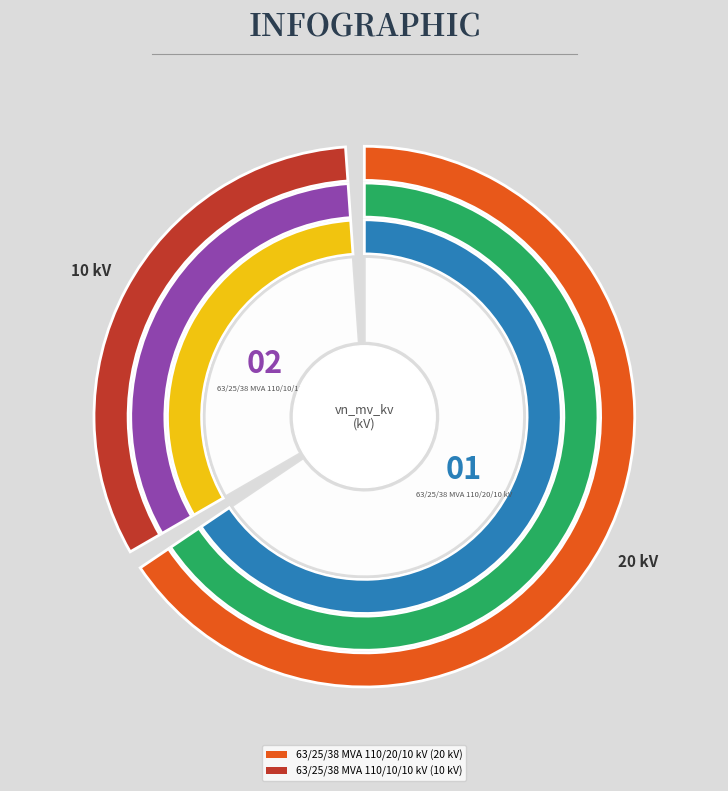

Which slice represents more than half of the pie?

63/25/38 MVA 110/20/10 kV